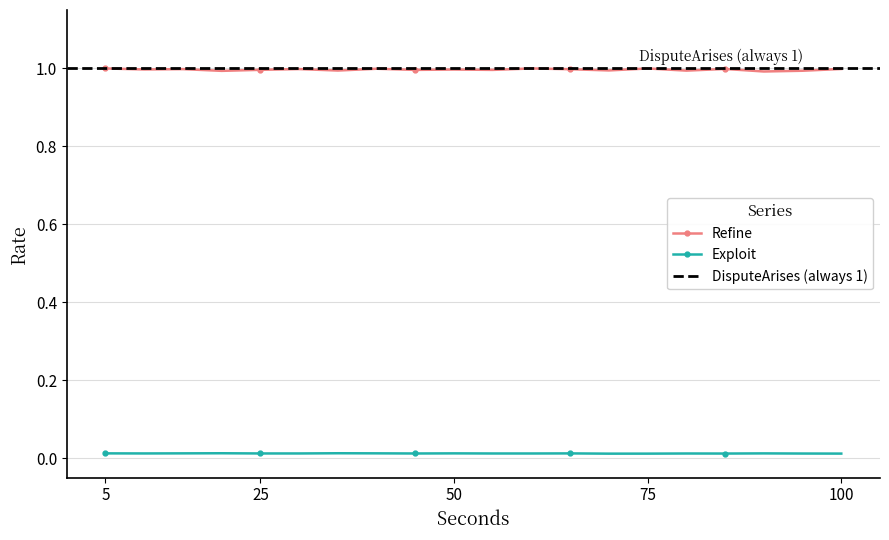

True or false: Refine has more than 1 interior local peaks.

True